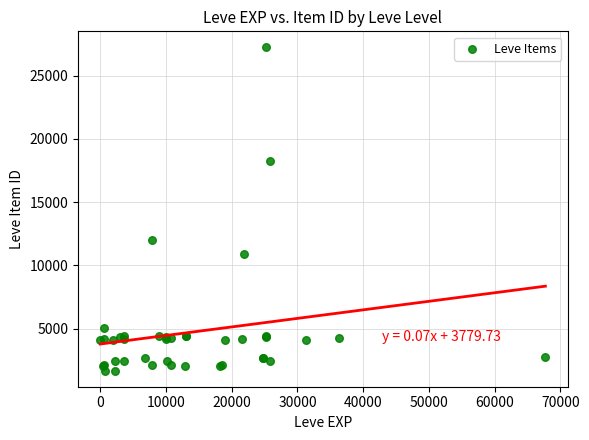

What Y value in the scatter plot is closest to 14448?

12018